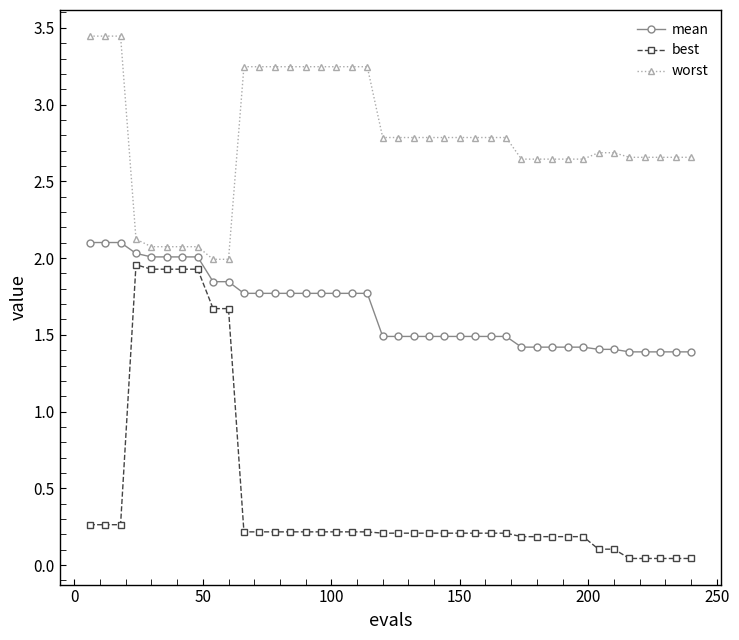

Which series has the widest spread of values?

best